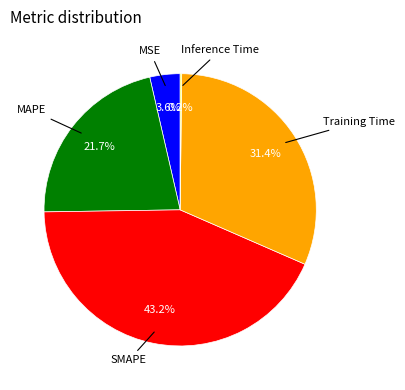

Does any single category account for the majority?

No